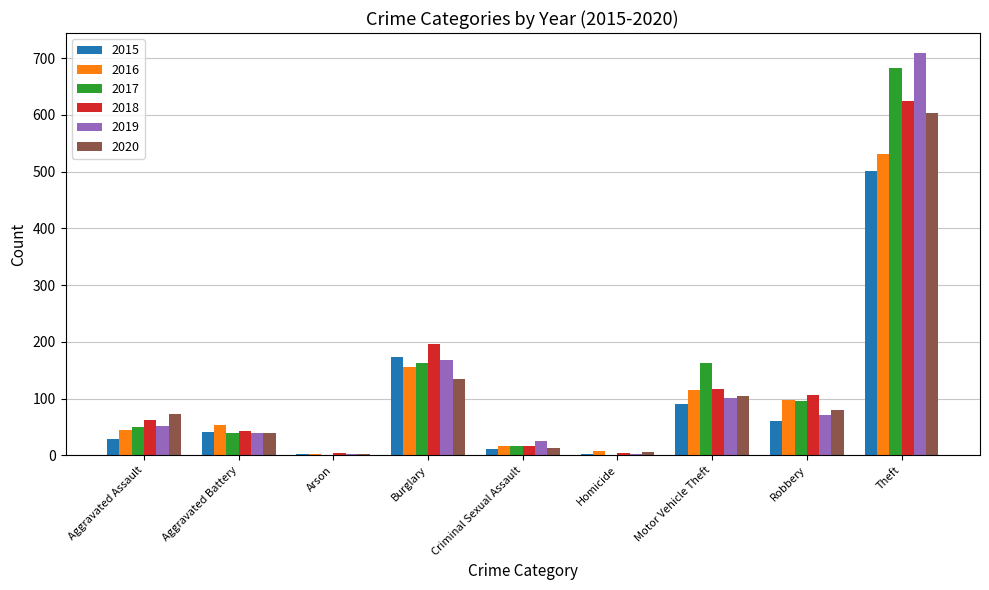

How many groups of bars are there?

9